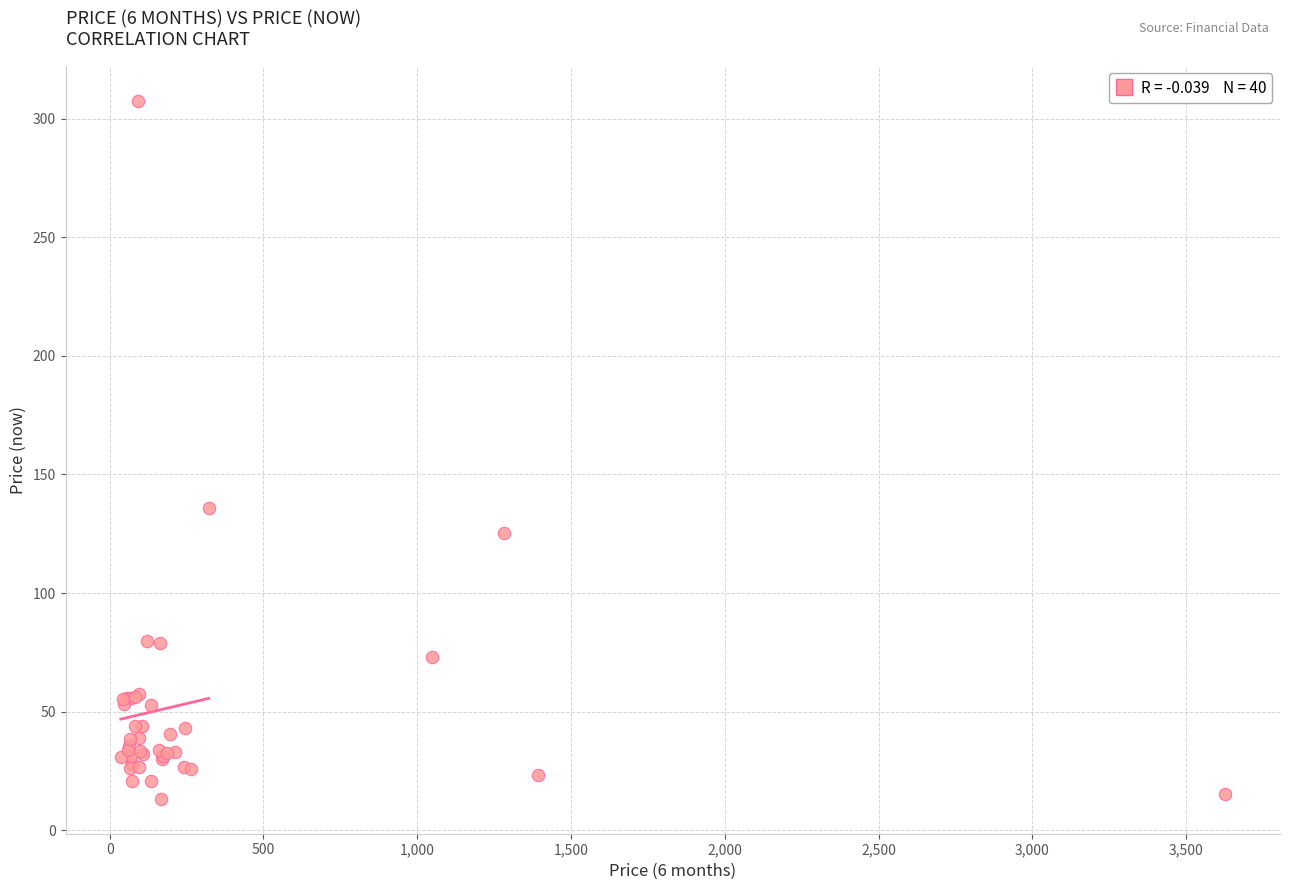

What Y value in the scatter plot is closest to 160?

136.0